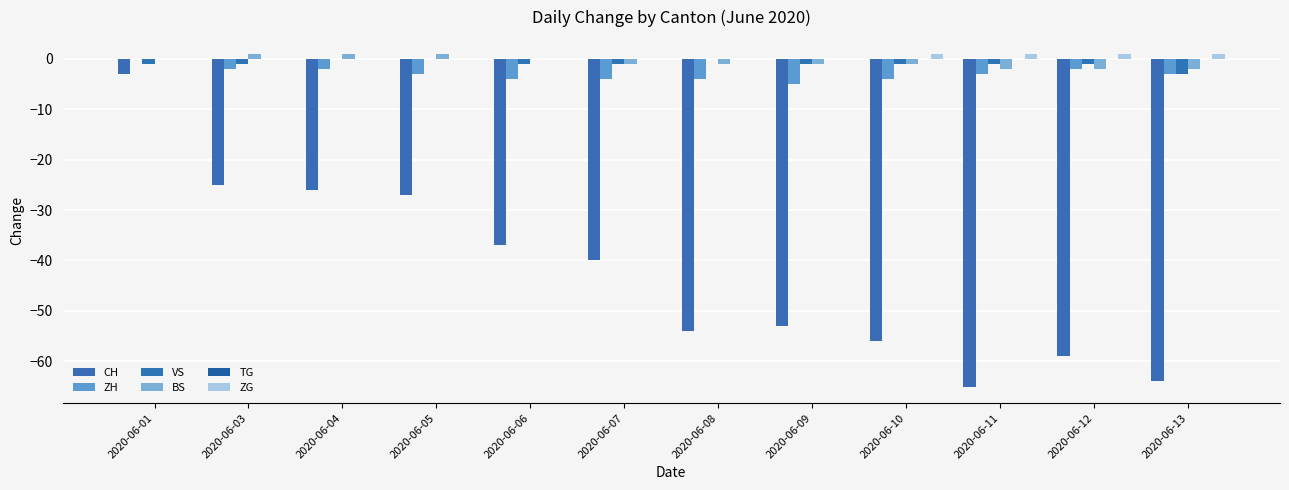

How many data points in CH are above -40?

5